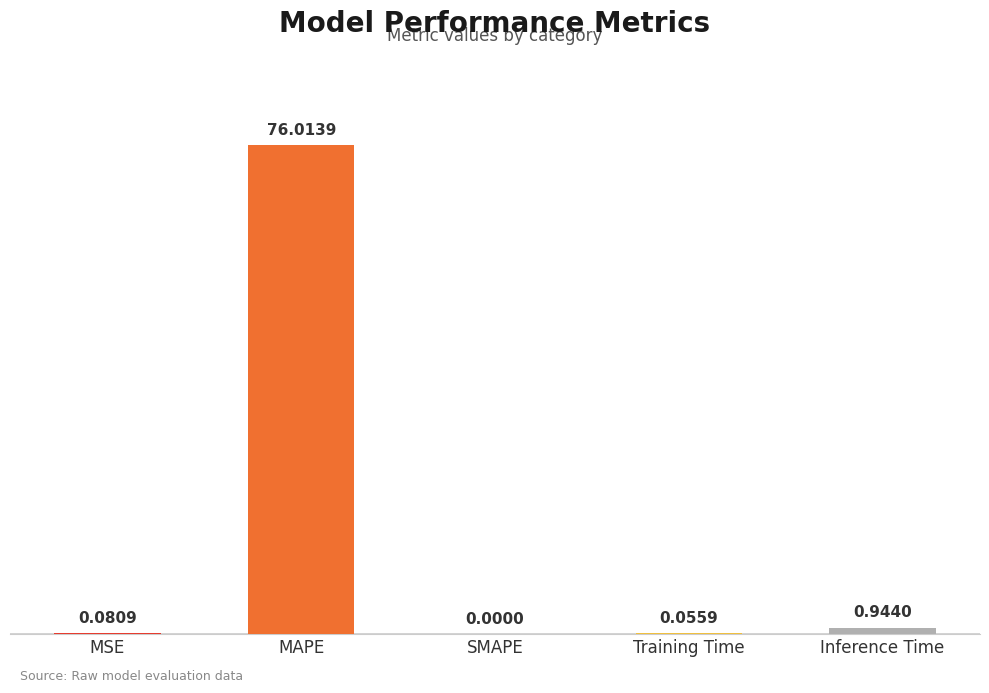

What is the change in value from SMAPE to Training Time?

+0.1